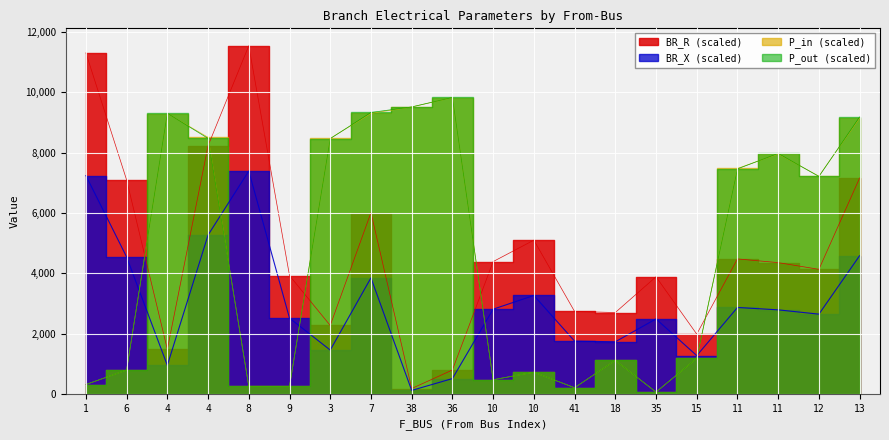

True or false: BR_R and BR_X cross at least once.

False